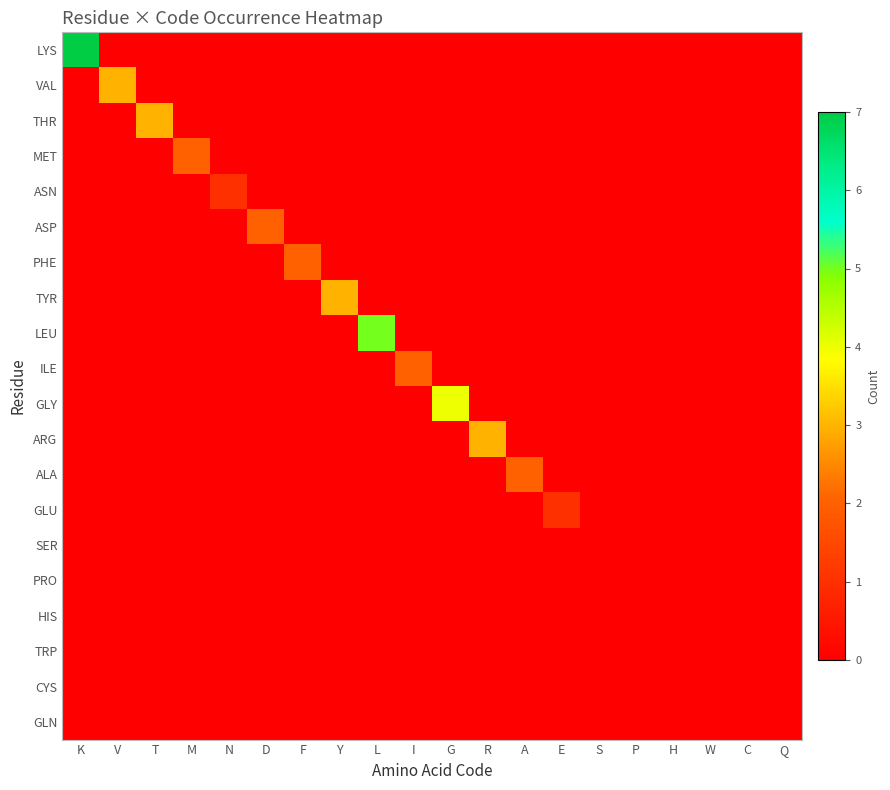

What is the spread (max minus min) of values at R?

3